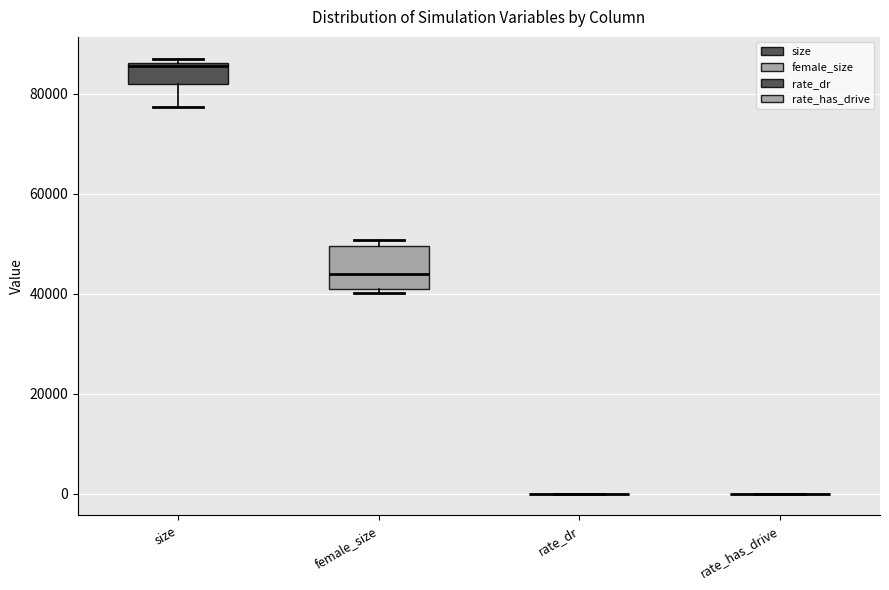

Reading left to right, read every box against the y-axis: the position of its median line, the range the box covers, and the ends of its whiskers. The values are not printed on the chart, so give them approximately, as read against the axis.

size: median 86000 (just below the box's upper edge), box 82000 to 86000, whiskers 78000 to 88000
female_size: median 44000, box 40000 to 50000, whiskers 40000 (just below the box's lower edge) to 50000 (just above the box's upper edge)
rate_dr: box collapsed to a line at 0, whiskers 0 to 0
rate_has_drive: box collapsed to a line at 0, whiskers 0 to 0